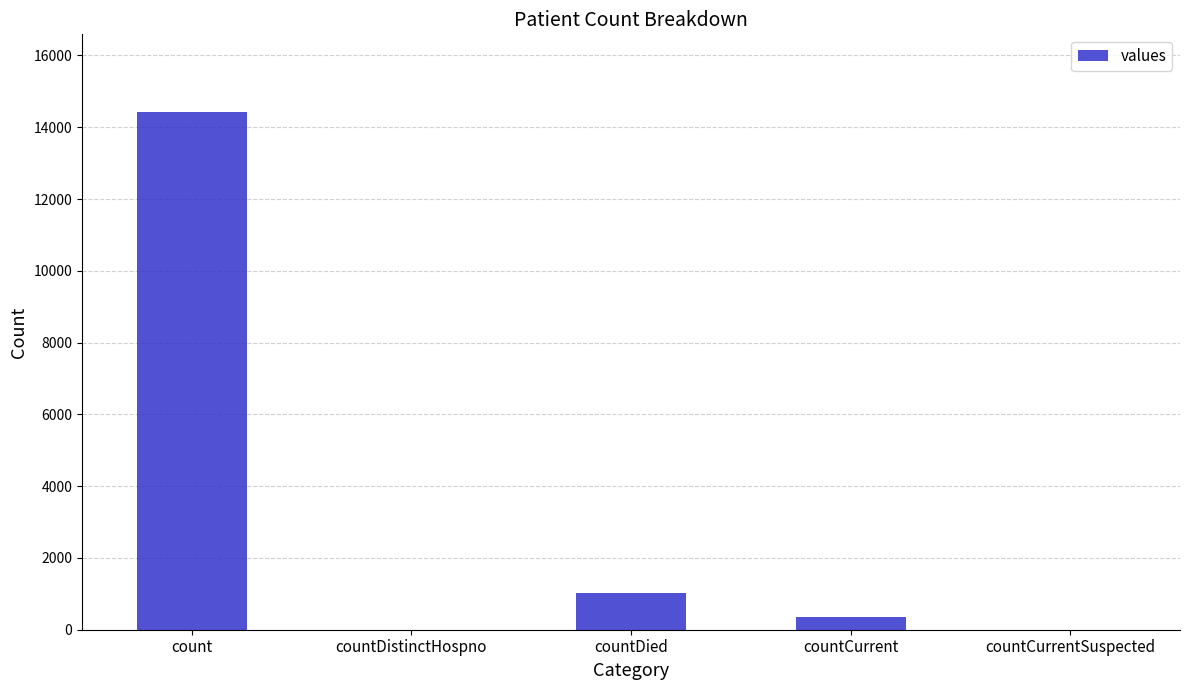

Reading left to right, extract all data points from this chart.

count=14425	countDistinctHospno=0	countDied=1026	countCurrent=350	countCurrentSuspected=0